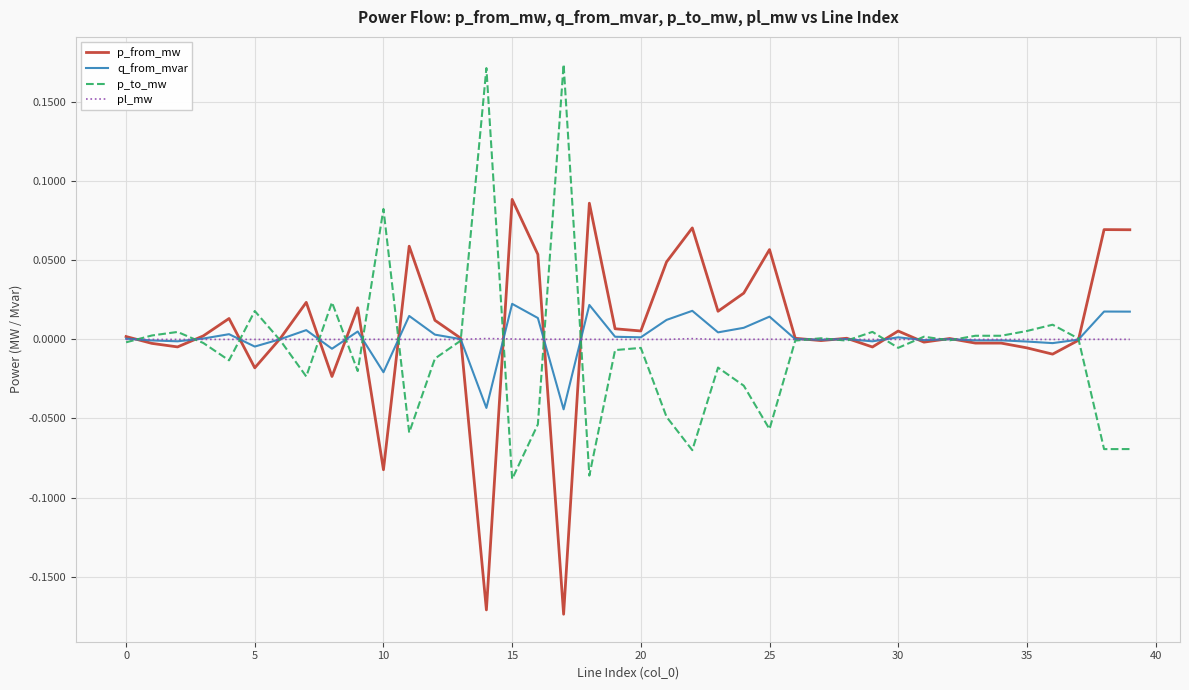

List the series in order of their peak value, highest first.

p_to_mw, p_from_mw, q_from_mvar, pl_mw